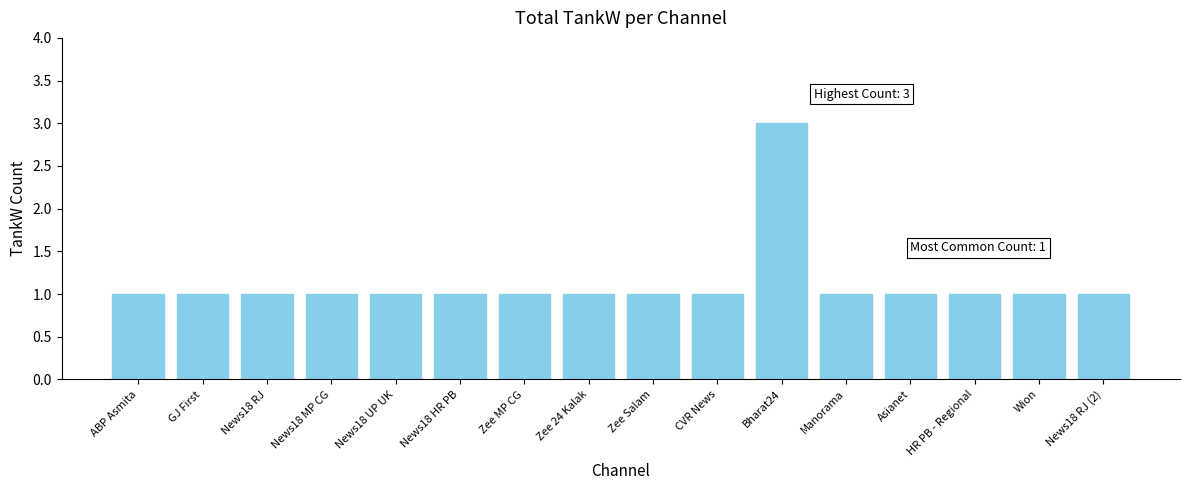

Reading left to right, transcribe all the data shown in this chart.

1	1	1	1	1	1	1	1	1	1	3	1	1	1	1	1